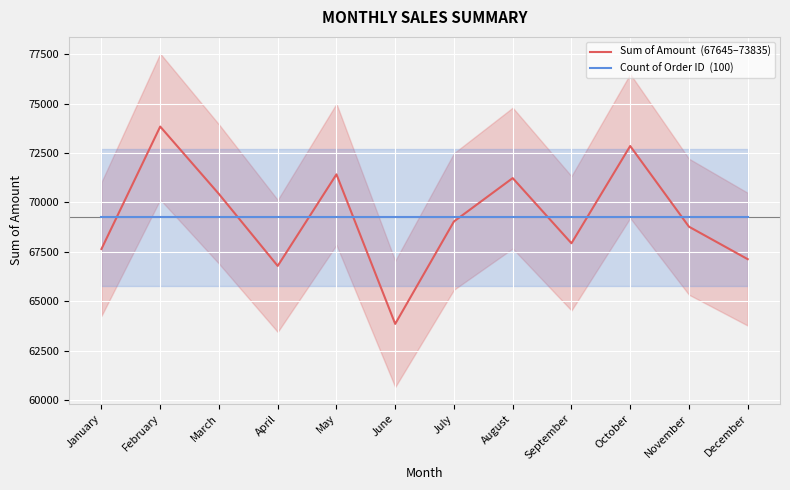

Reading right to left, transcribe all the data shown in this chart.

Sum of Amount  (67645–73835): 67130.0	68773.0	72852.0	67934.0	71230.0	69037.0	63857.0	71419.0	66789.0	70424.0	73835.0	67645.0
Count of Order ID  (100): 69243.8	69243.8	69243.8	69243.8	69243.8	69243.8	69243.8	69243.8	69243.8	69243.8	69243.8	69243.8